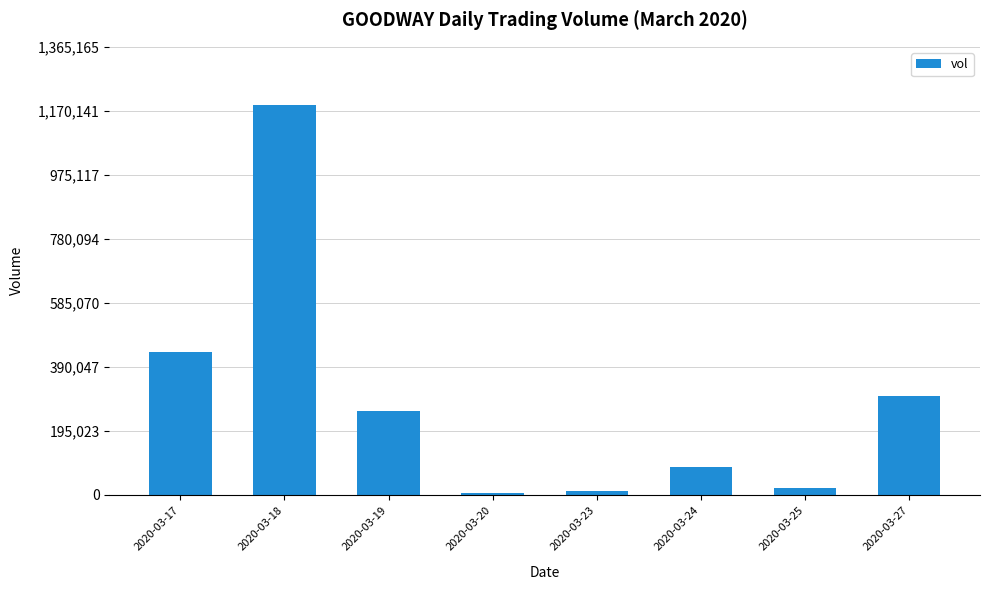

What is the average value?

286938